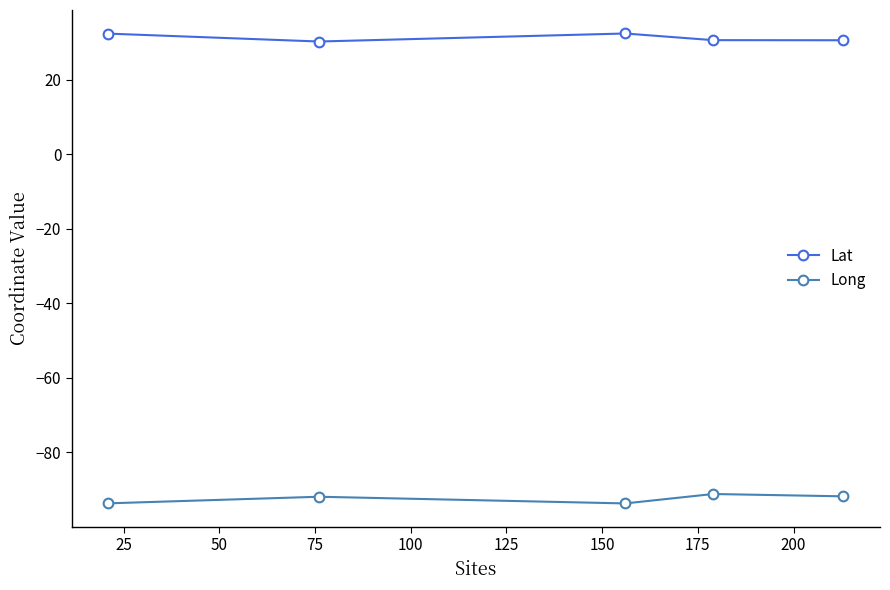

List the series in order of their peak value, lowest first.

Long, Lat